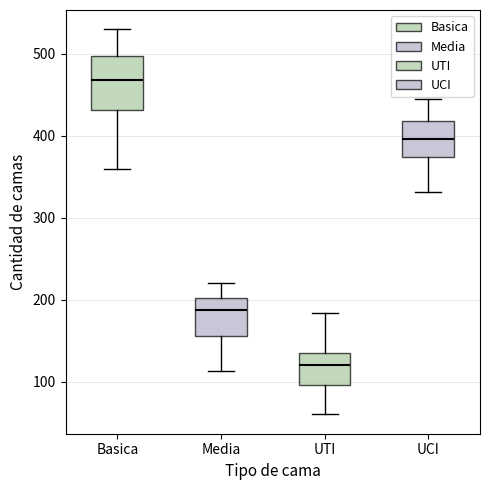

Where does the upper whisker of the box for Media end on the y-axis? The values are not printed on the chart, so give them approximately, as read against the axis.

220